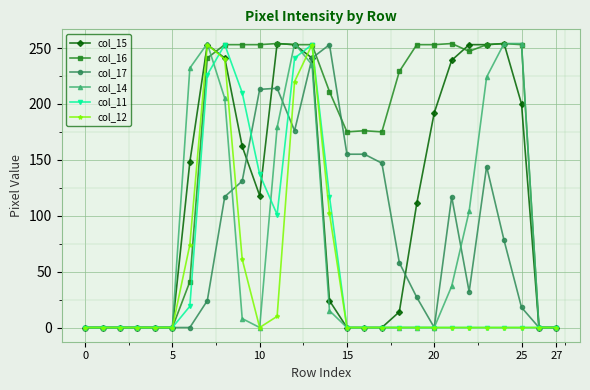

Does the chart display data point markers on the line(s)?

Yes